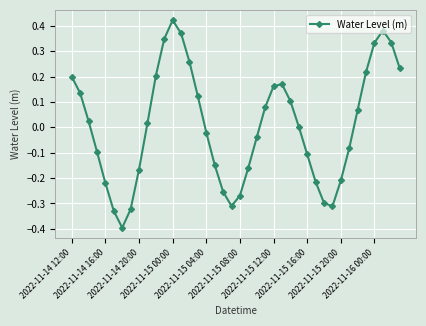

True or false: there are more than 1 points higher than both neighbors.

True